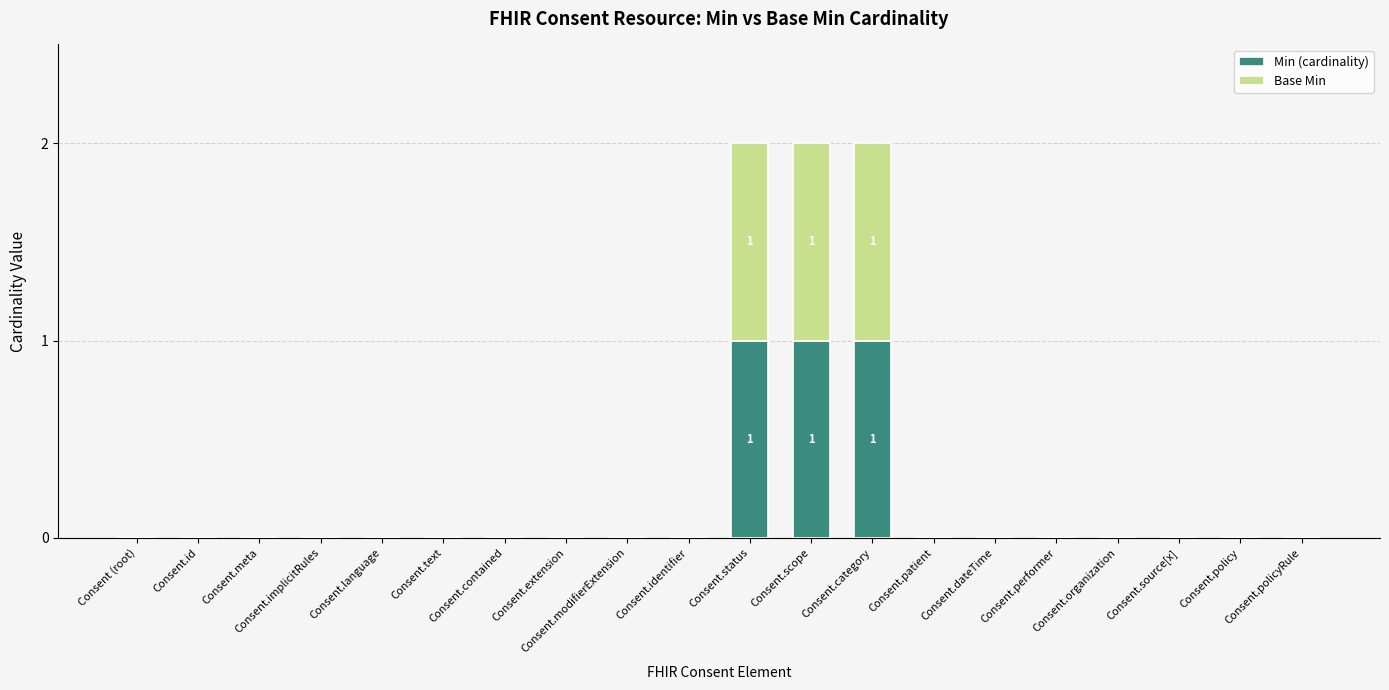

The value of Min (cardinality) at Consent.source[x] is 0. True or false?

True